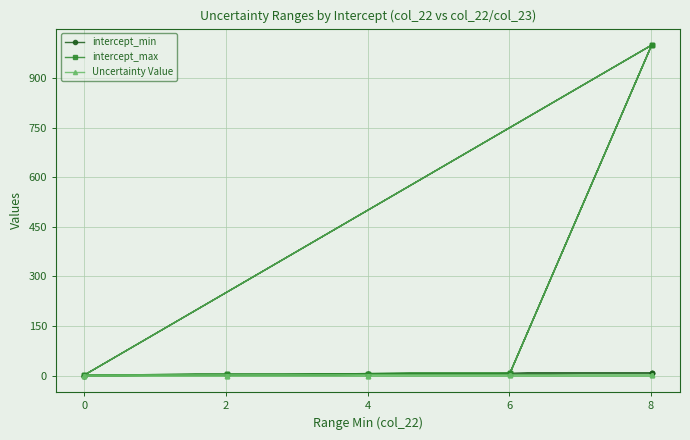

List the series in order of their peak value, highest first.

intercept_max, intercept_min, Uncertainty Value